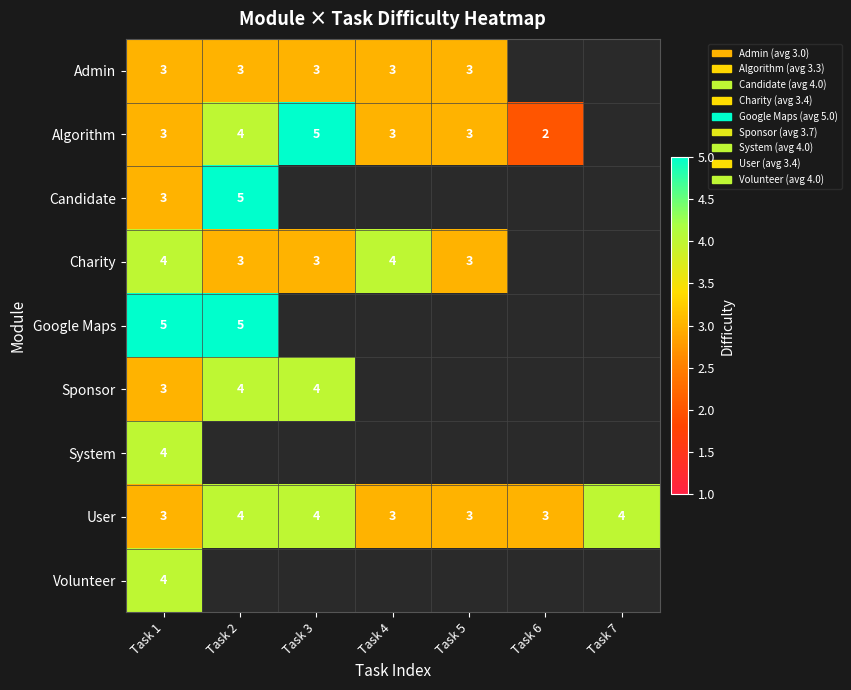

Count the number of categories in the chart.

7